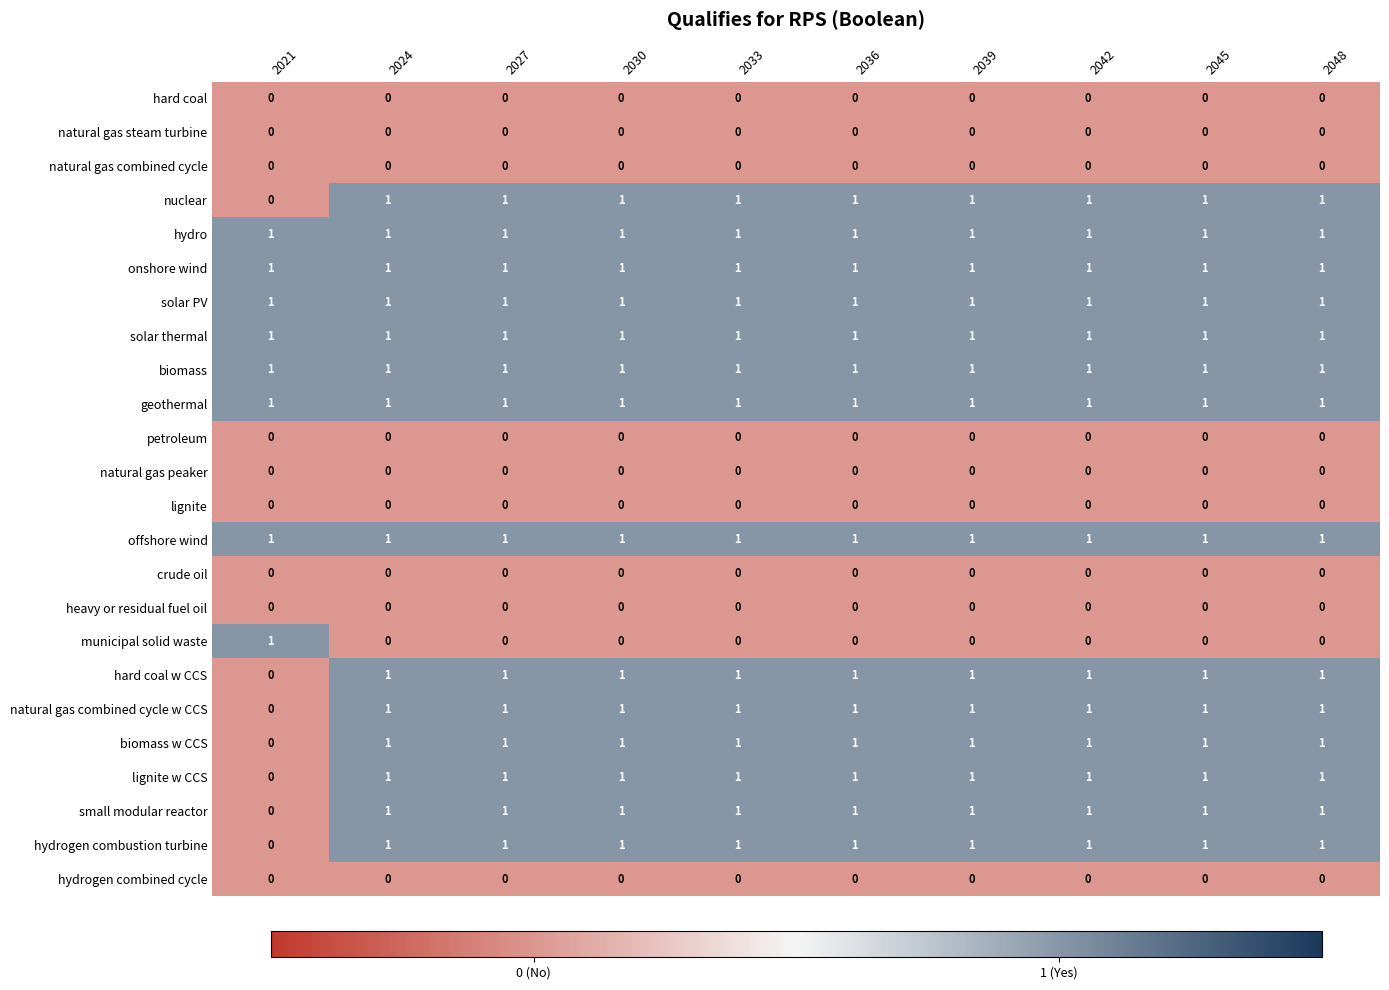

Count the number of data series in this chart.

24